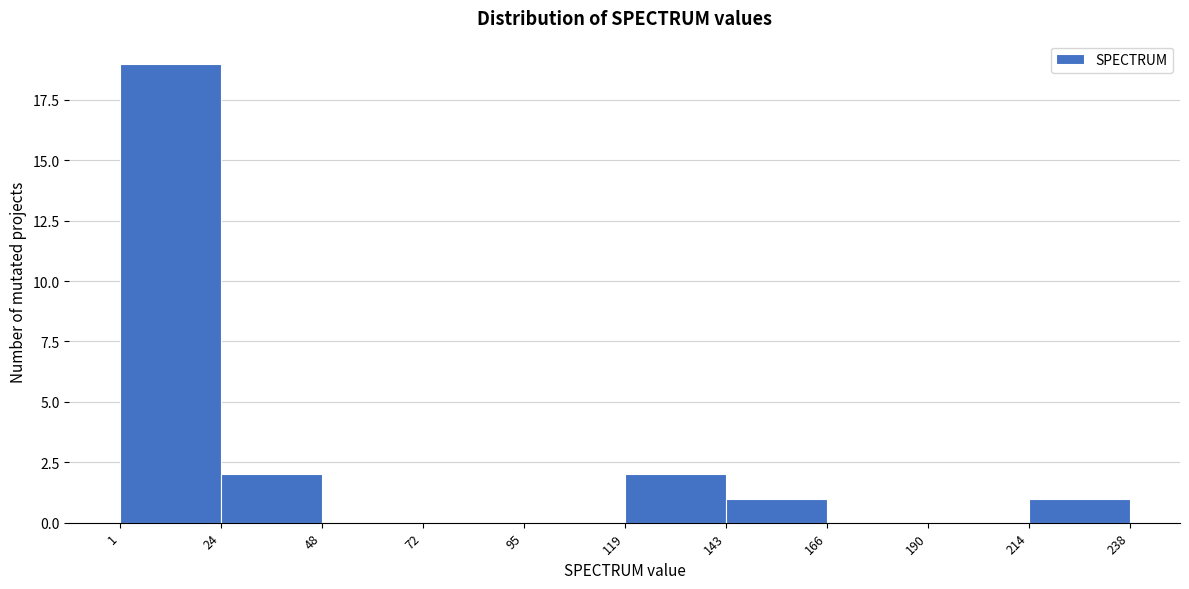

Over which range of the x-axis is the bar tallest?

1 to 24